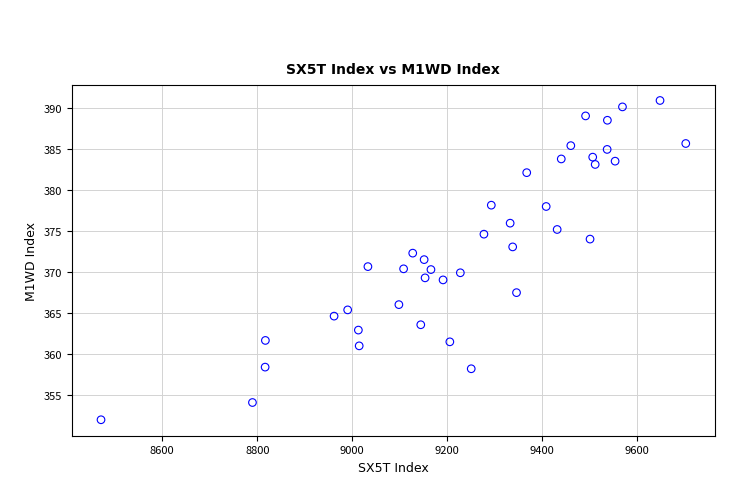

What is the range of Y values (max minus min)?

38.9